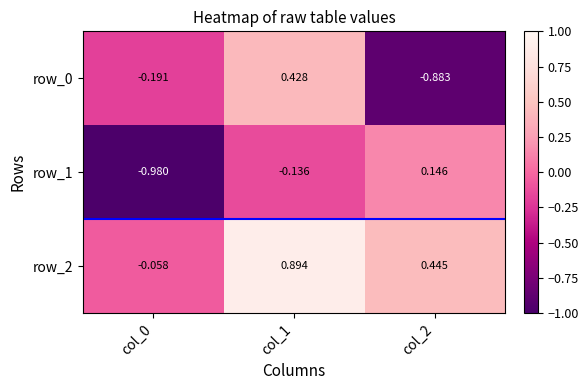

Between col_0 and col_1, which series saw the biggest shift?

row_2